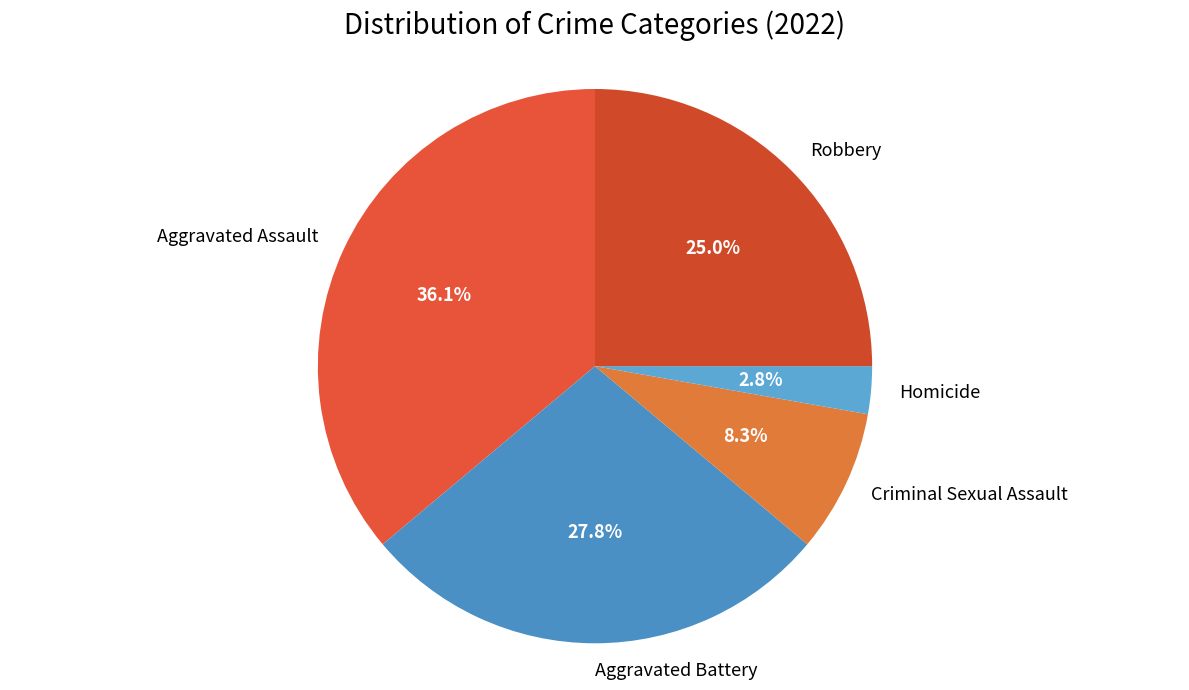

Between Homicide and Aggravated Assault, which is larger?

Aggravated Assault